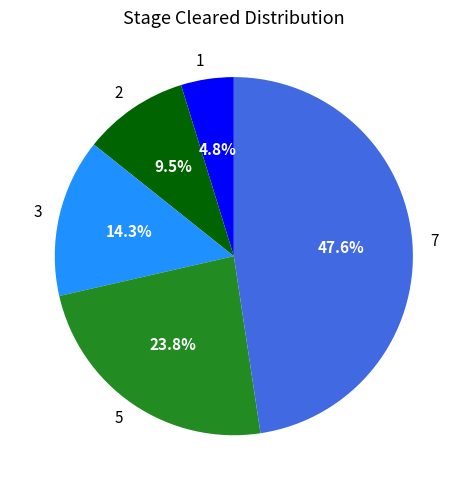

What percentage is the 5 slice, to the nearest percent?

24%